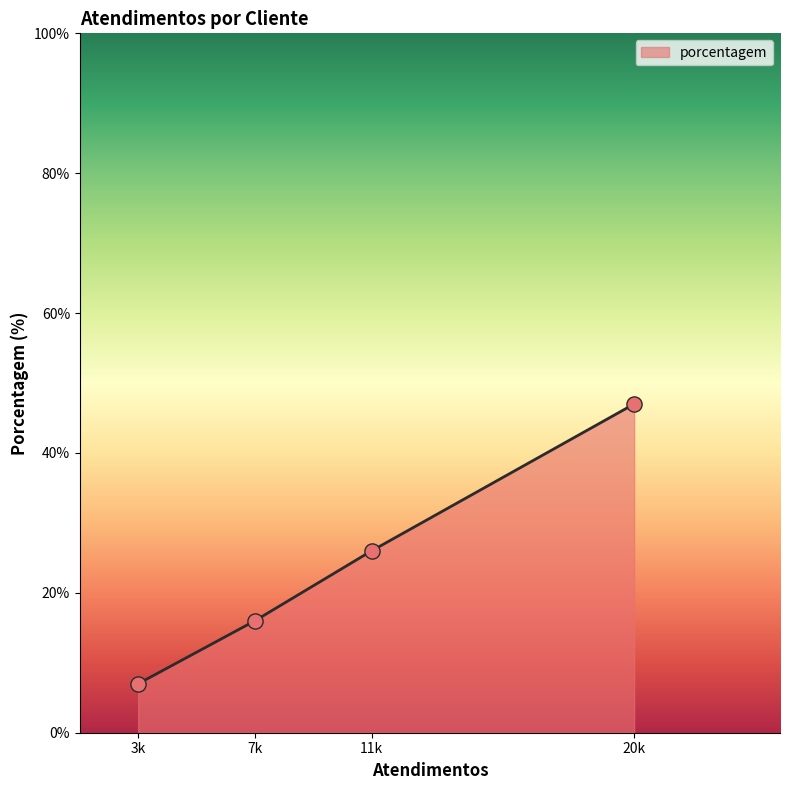

What is the ratio of the value at 11k to the value at 20k?

0.6